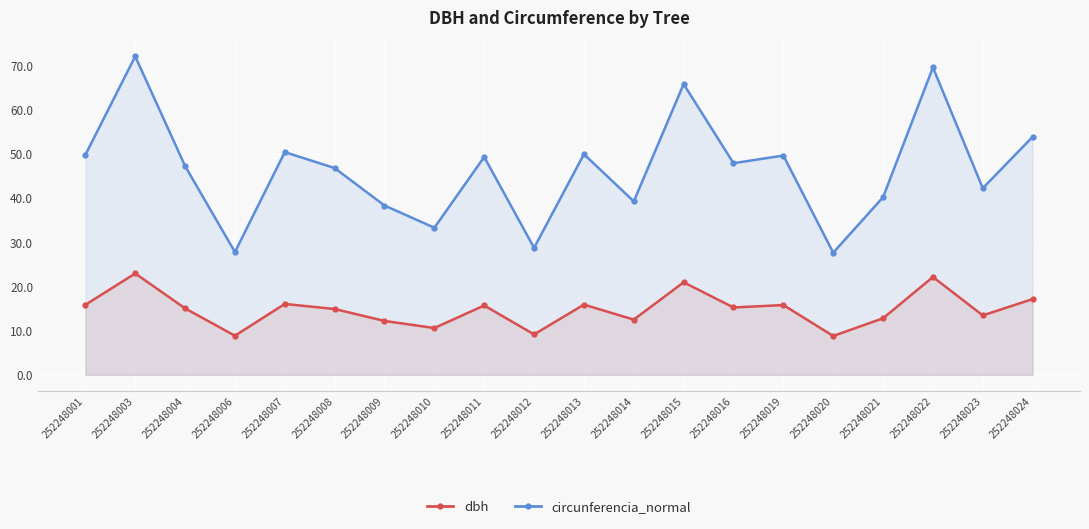

What is the difference between the highest and lowest values at 252248003?

49.1